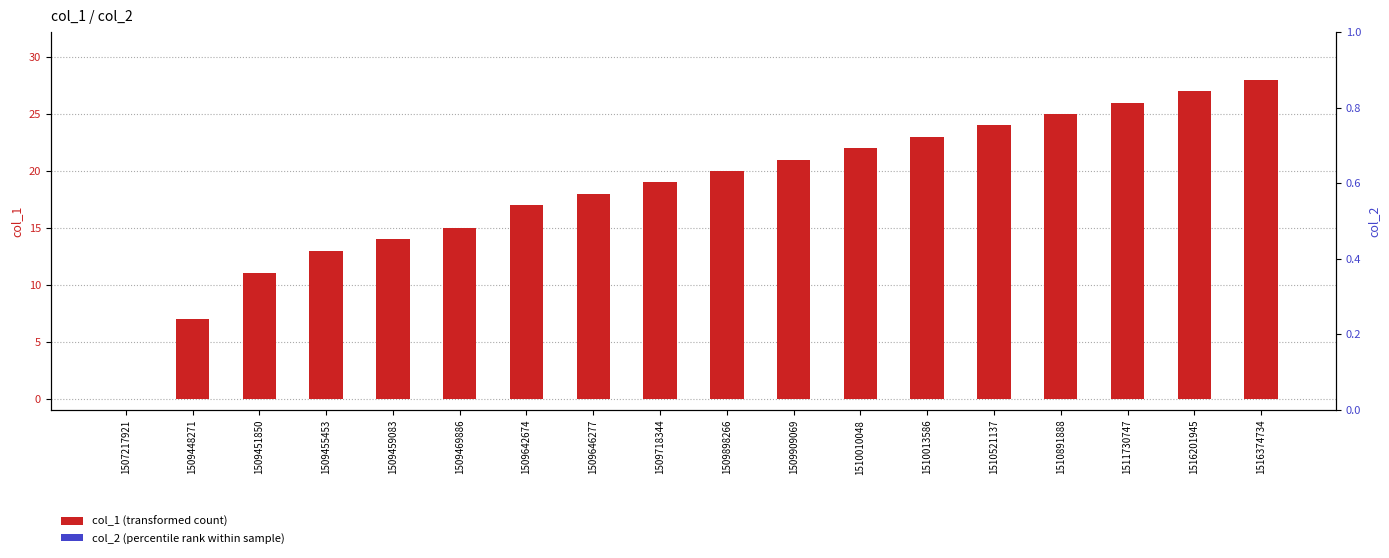

At which label is col_2 (percentile rank within sample) closest to 0?

1507217921